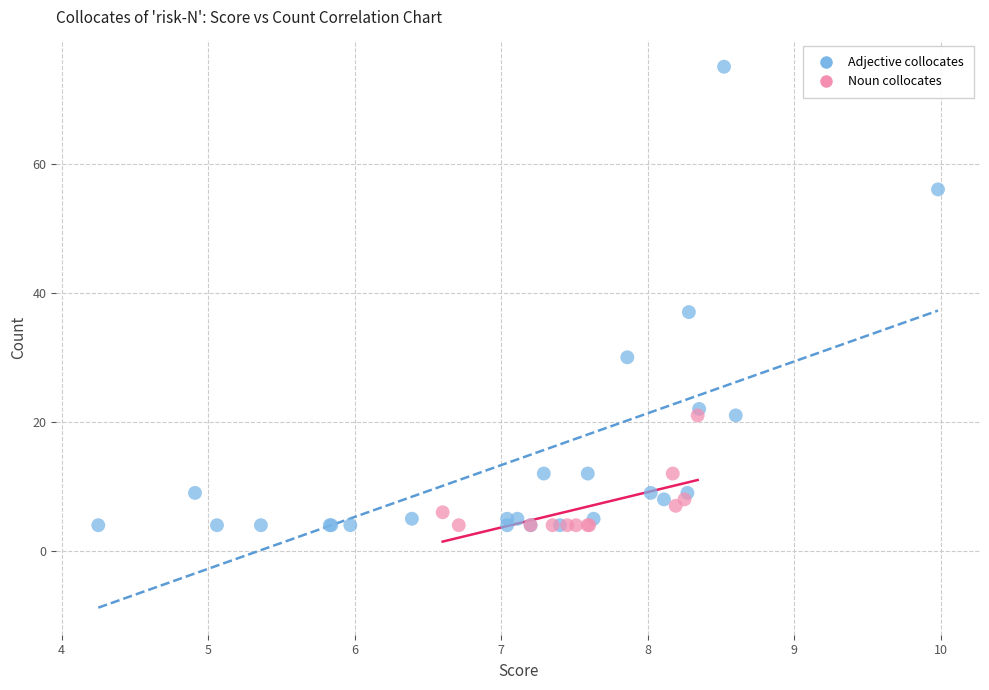

Which series has the largest Y range (max minus min)?

Adjective collocates